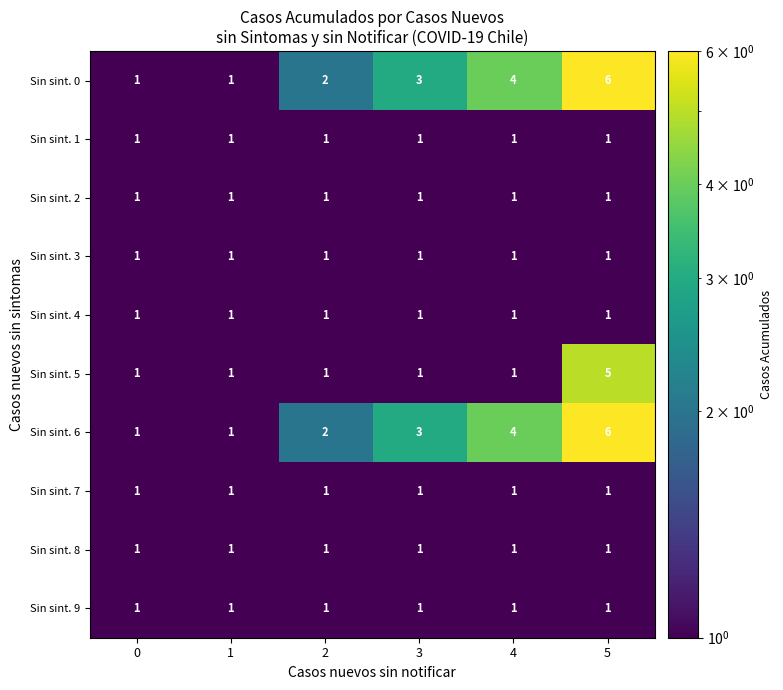

The value of Sin sint. 2 at 2 is 2. True or false?

False